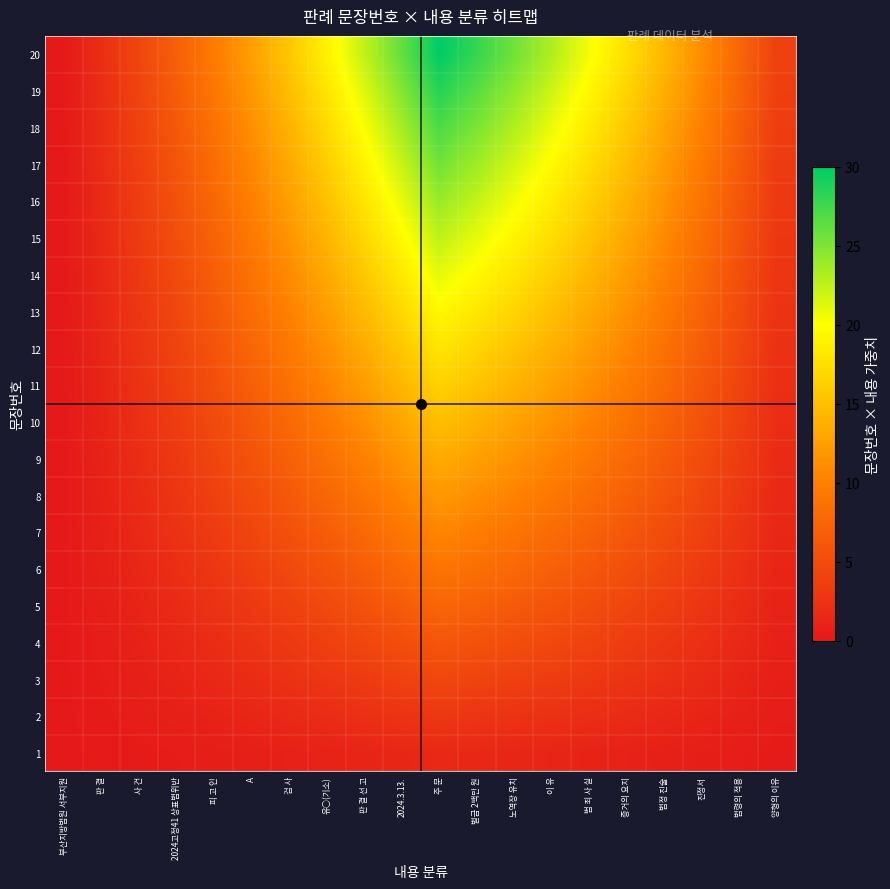

What is the total value across all series at 2024.3.13.?

274.1